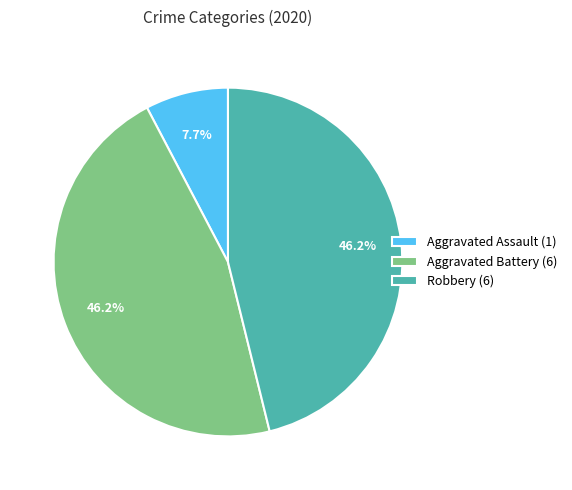

Which has a higher value, Aggravated Assault (1) or Aggravated Battery (6)?

Aggravated Battery (6)